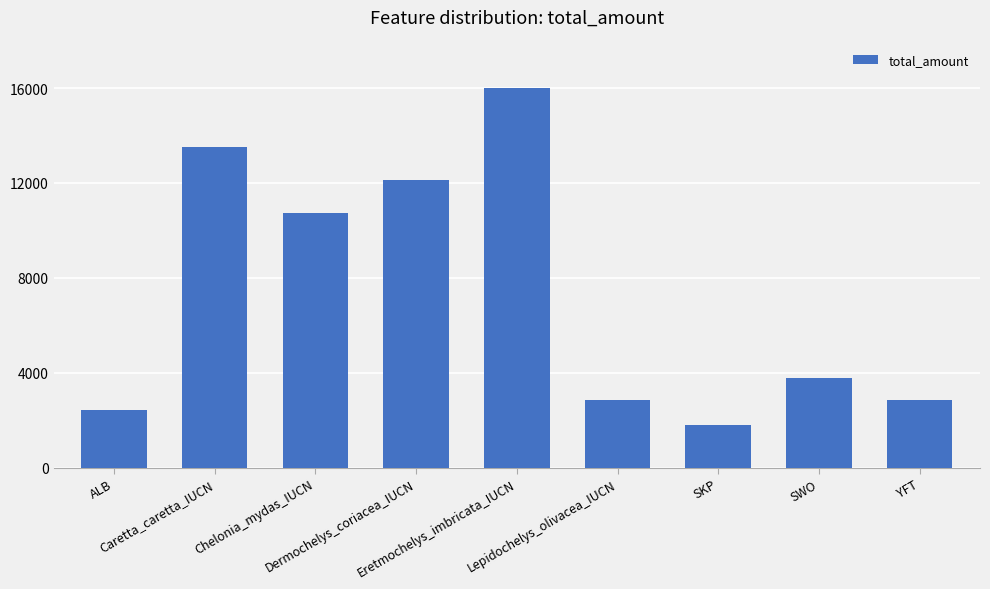

Is it true that the value at ALB is 2402?

True